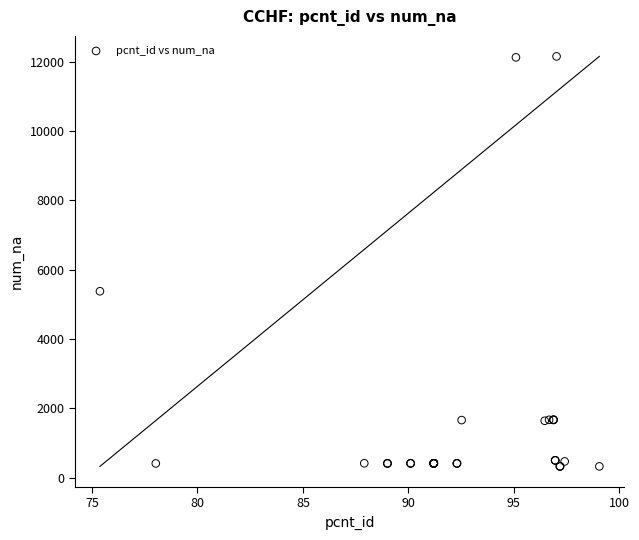

What Y value in the scatter plot is closest to 6239?

5377